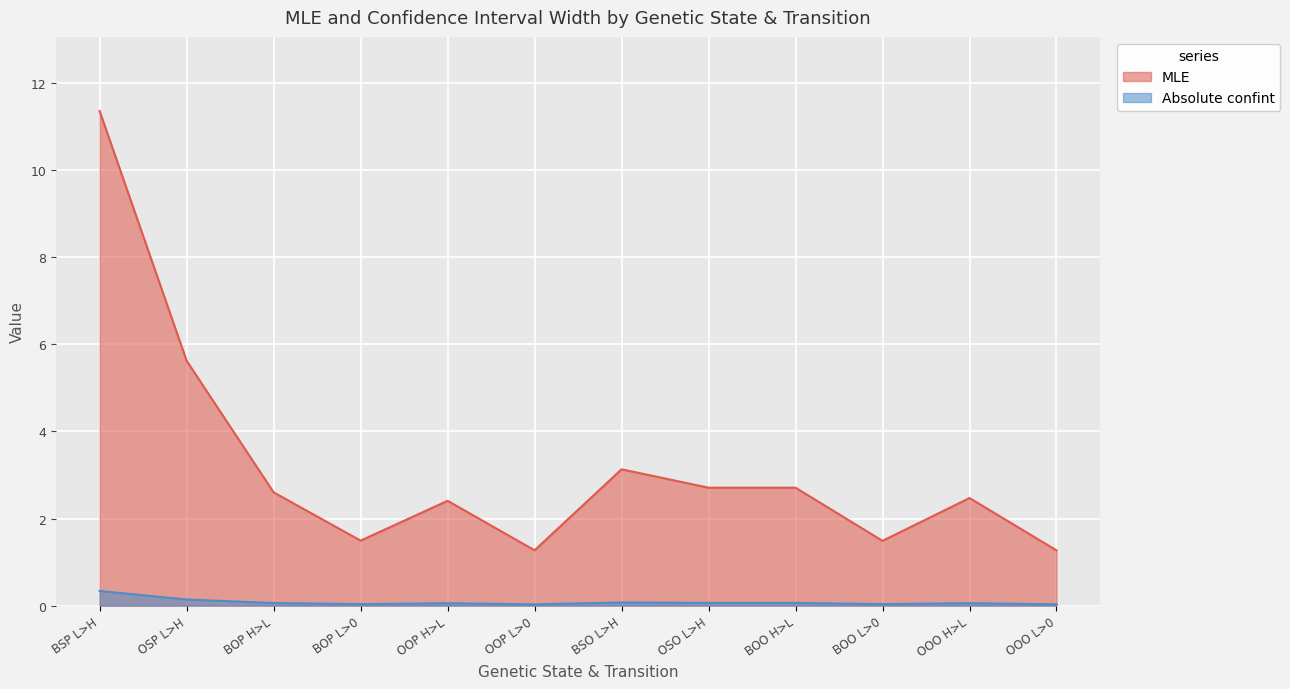

The MLE series shows 1.0 at BOO L>0. True or false?

False